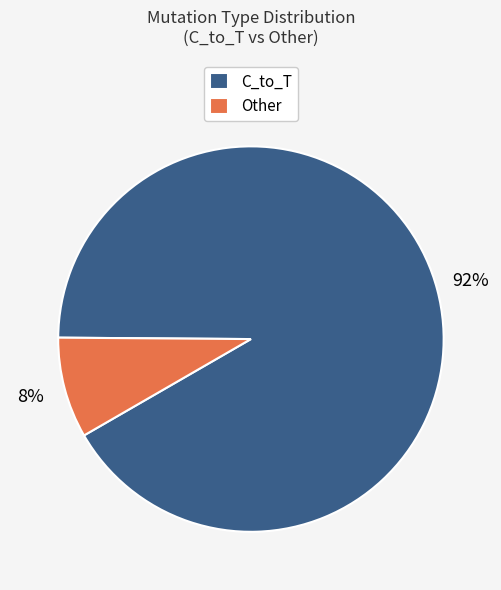

Between C_to_T and Other, which is larger?

C_to_T